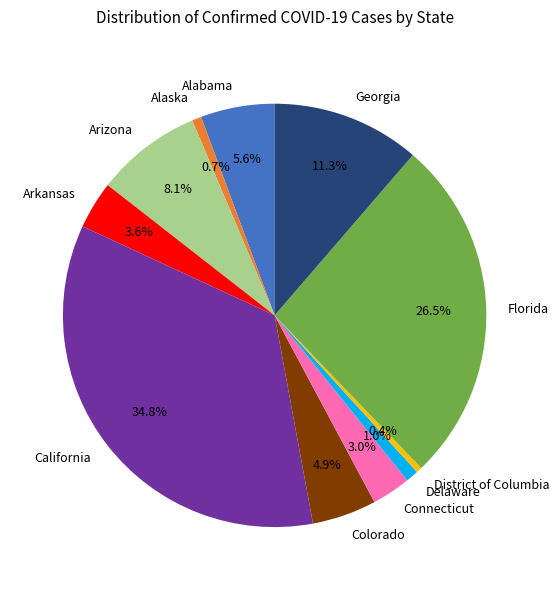

To the nearest percent, what is the average slice percentage?

9%